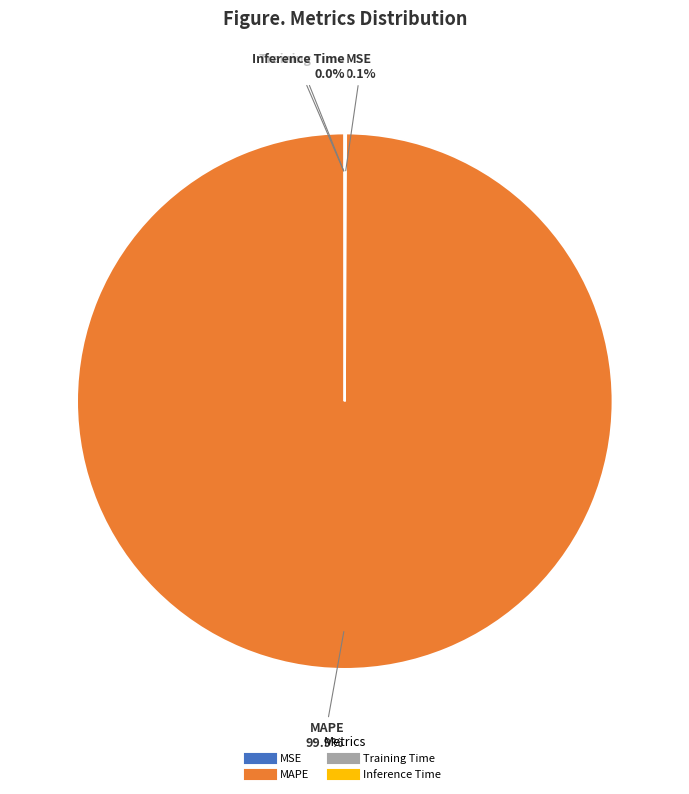

Is there any slice that represents more than half of the pie?

Yes